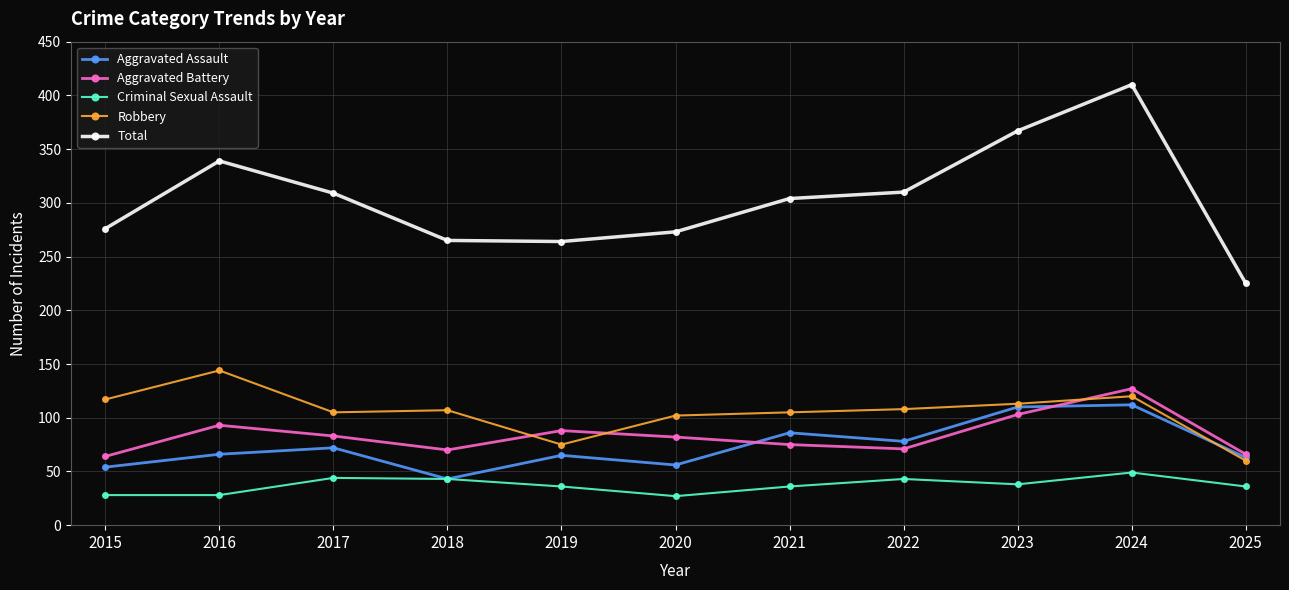

At which category is the sum across all series the highest?

2024